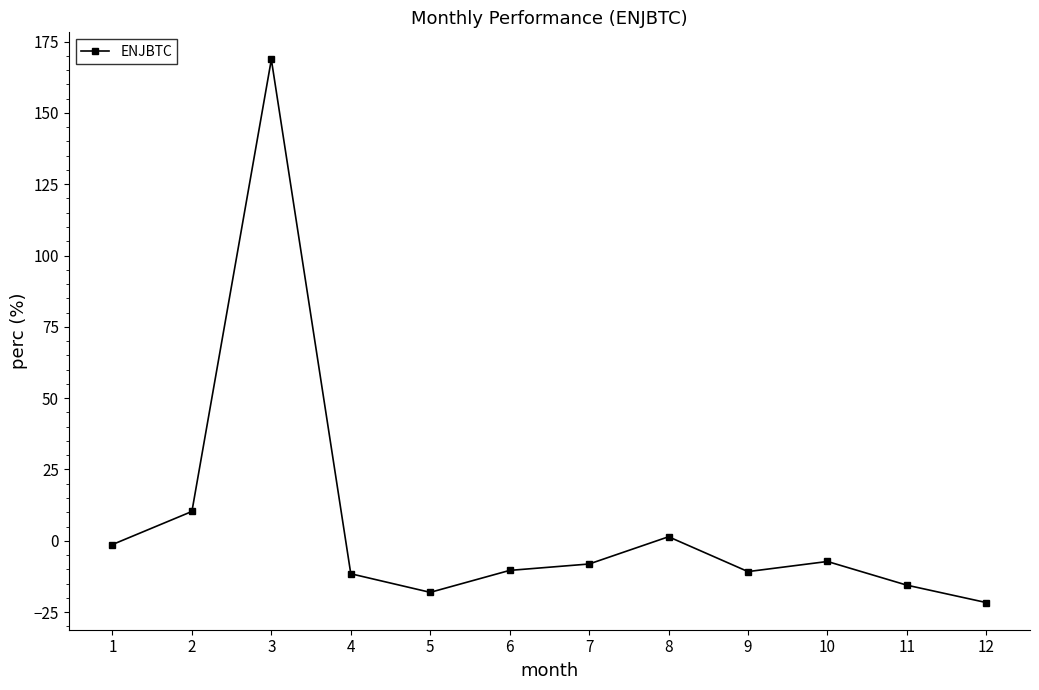

What is the value of the 8th point from the left?

1.4